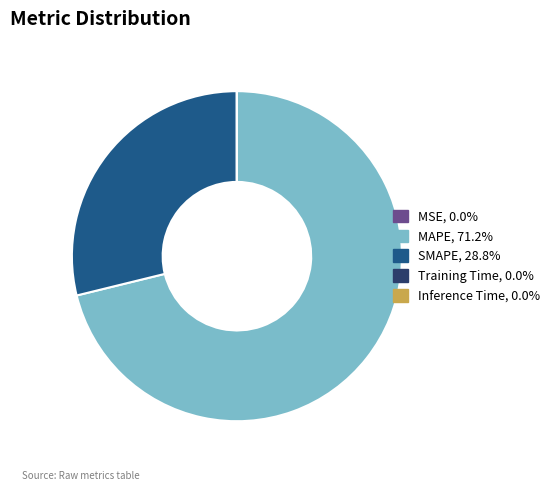

Which category has the biggest portion of the pie?

MAPE